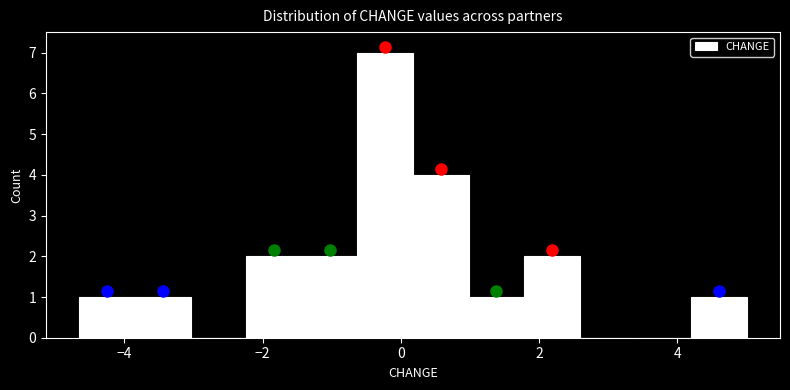

Reading left to right, transcribe this chart: for each bar, give the range it covers on the x-axis and its height. Neither the bar edges nor the heights are printed on the chart, so give them approximately, as read against the axes.

-4.6 to -3.8: 1
-3.8 to -3.0: 1
-3.0 to -2.2: 0
-2.2 to -1.4: 2
-1.4 to -0.6: 2
-0.6 to 0.2: 7
0.2 to 1.0: 4
1.0 to 1.8: 1
1.8 to 2.6: 2
2.6 to 3.4: 0
3.4 to 4.2: 0
4.2 to 5.0: 1